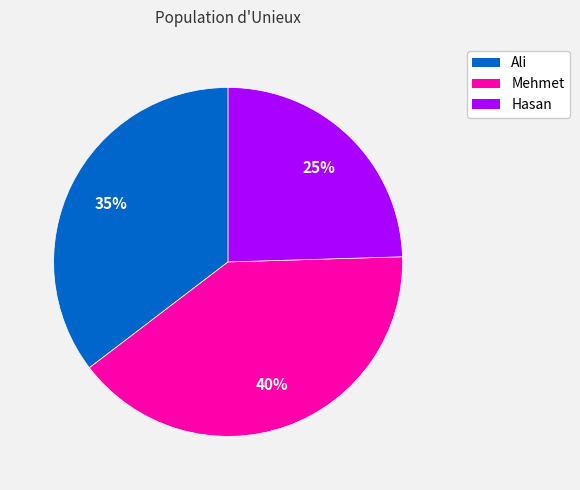

Rank the categories by value from lowest to highest.

Hasan, Ali, Mehmet